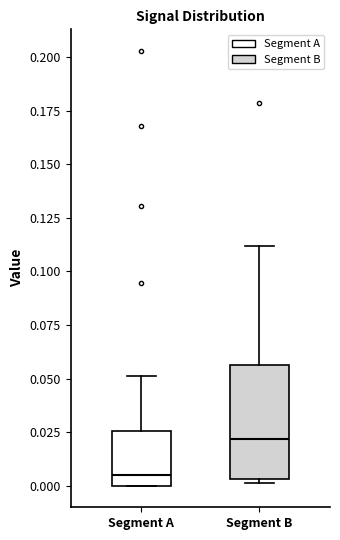

Reading left to right, transcribe this box plot: for each box, give where its median line is, the range the box spans, and where its two whiskers end, as read against the y-axis. The values are not printed on the chart, so give them approximately, as read against the axis.

Segment A: median 0.005, box 0.000 to 0.025, whiskers 0.000 to 0.050
Segment B: median 0.020, box 0.005 to 0.055, whiskers 0.000 to 0.110